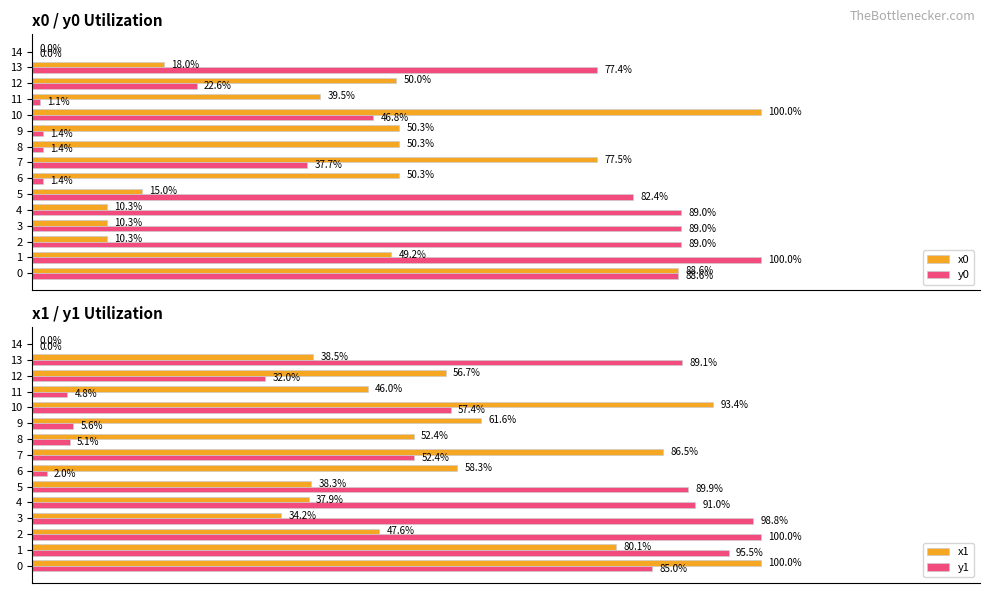

What is the difference between the maximum and minimum values in the x1 series?

100.0